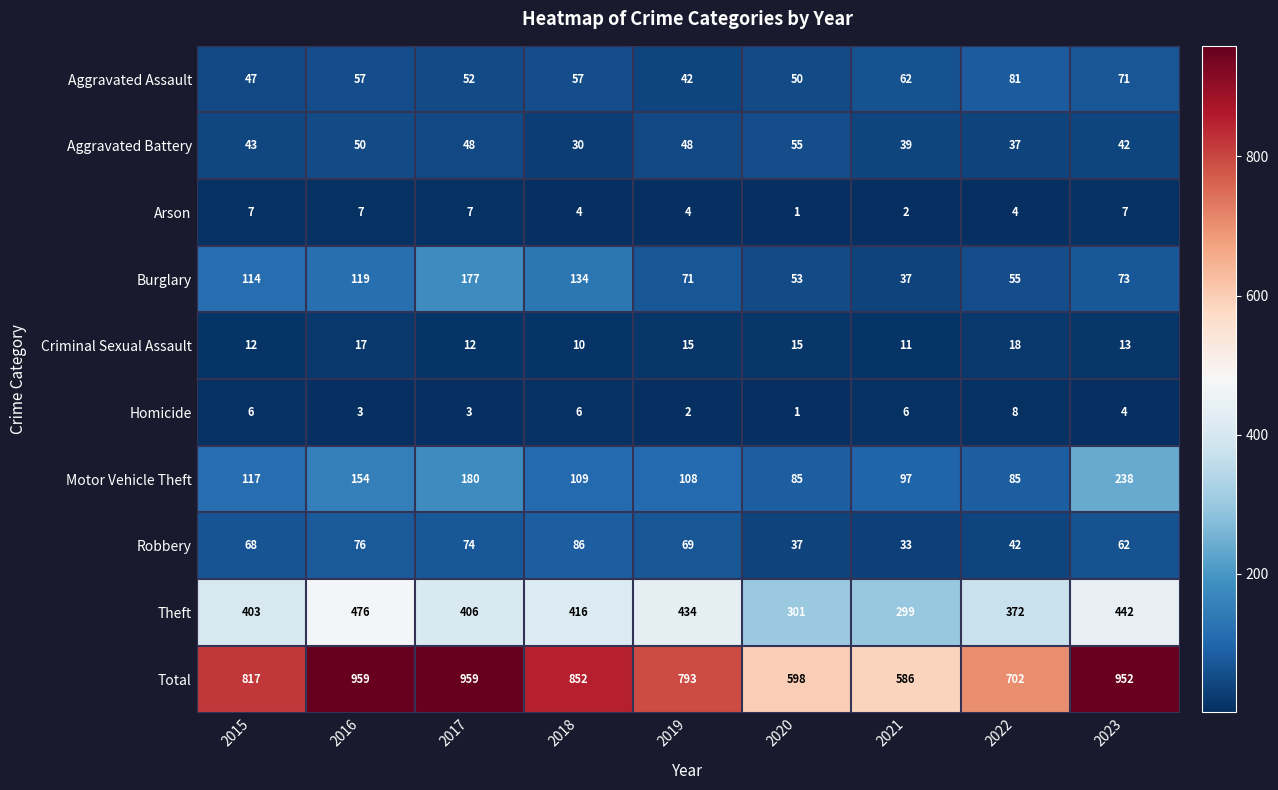

What is the total value across all series at 2018?

1704